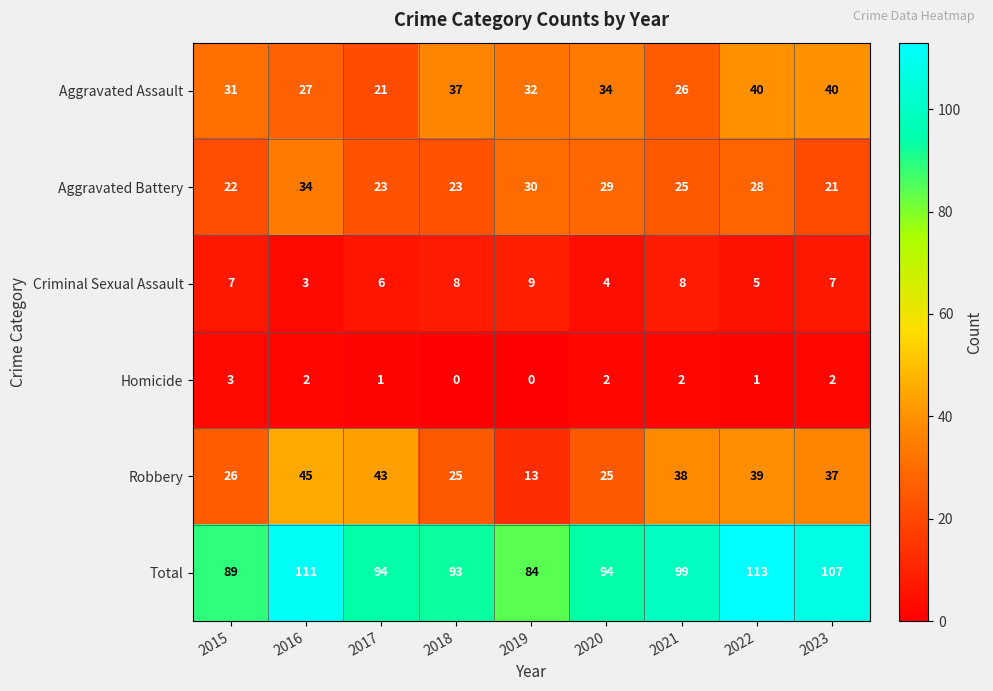

List the series in order of their peak value, highest first.

Total, Robbery, Aggravated Assault, Aggravated Battery, Criminal Sexual Assault, Homicide